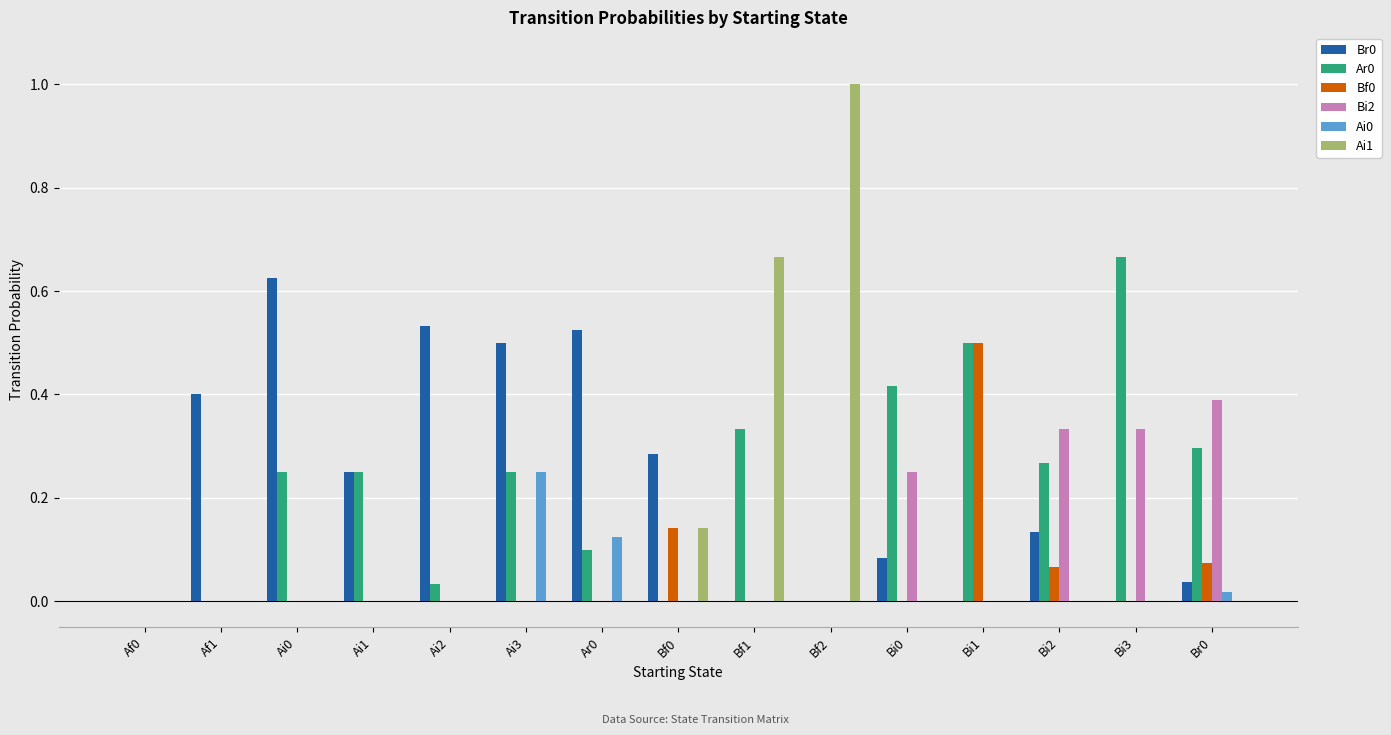

The Bf0 series shows 0.0 at Af0. True or false?

True